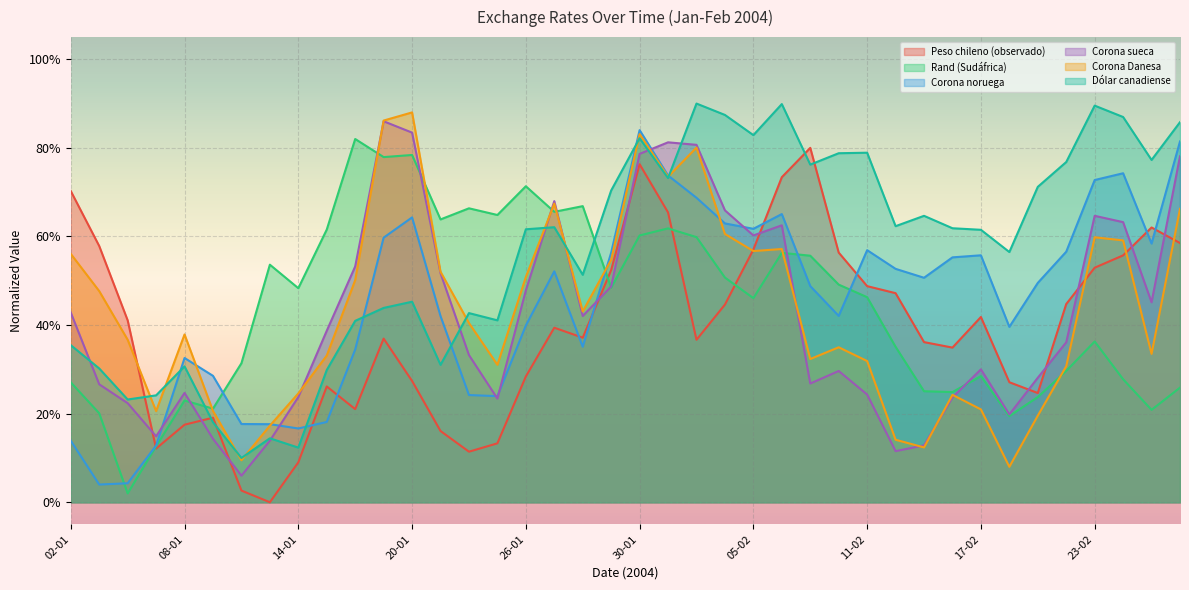

Read the Corona Danesa value at 29-01.

54.7